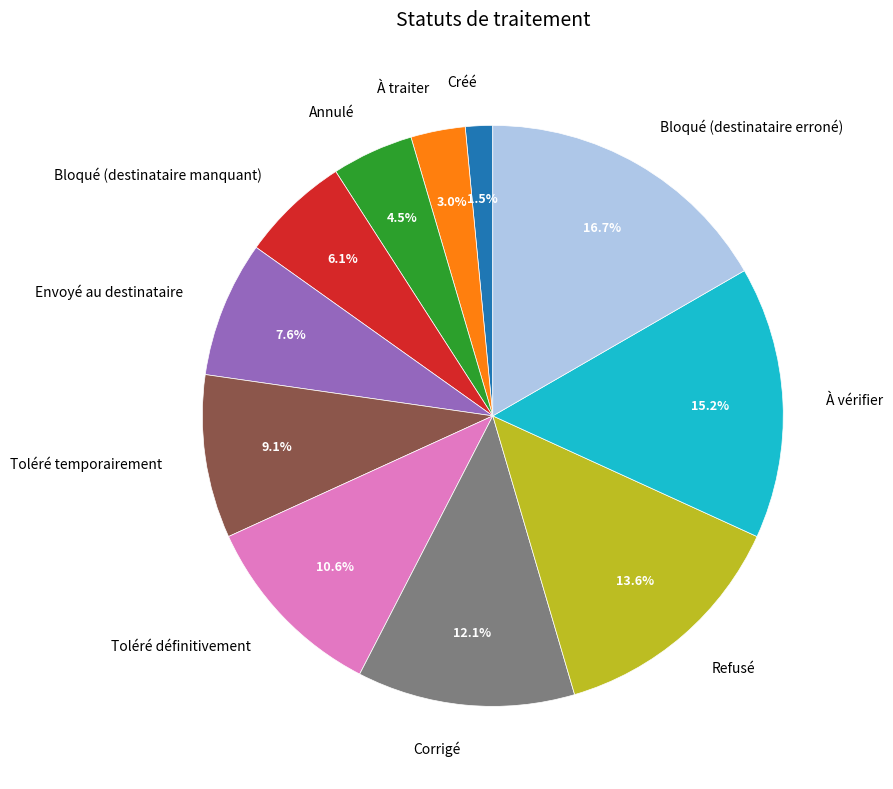

Count the number of slices in the pie.

11